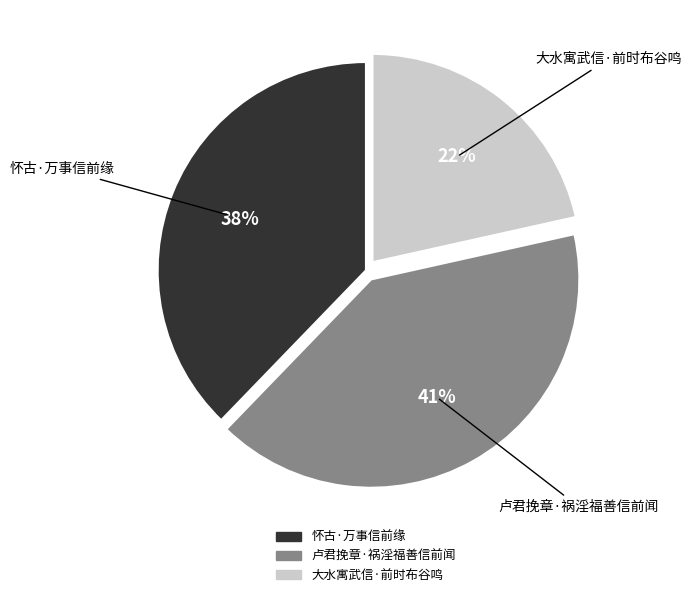

To the nearest percent, what is the combined percentage of 怀古·万事信前缘 and 卢君挽章·祸淫福善信前闻?

78%